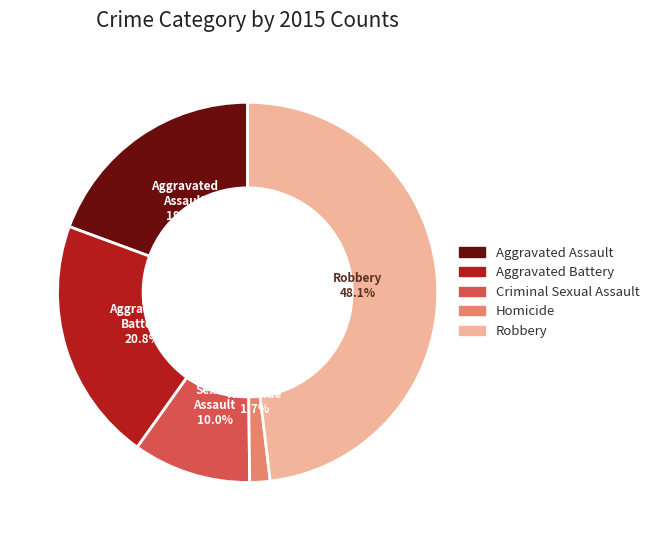

Between Criminal Sexual Assault and Robbery, which is larger?

Robbery